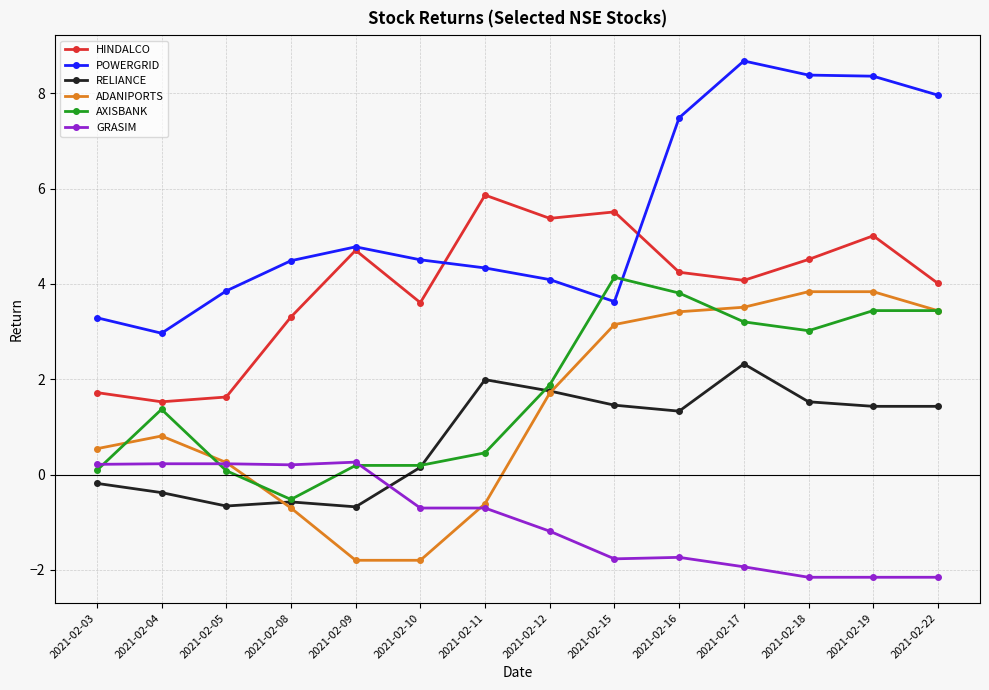

Read the POWERGRID value at 2021-02-08.

4.5